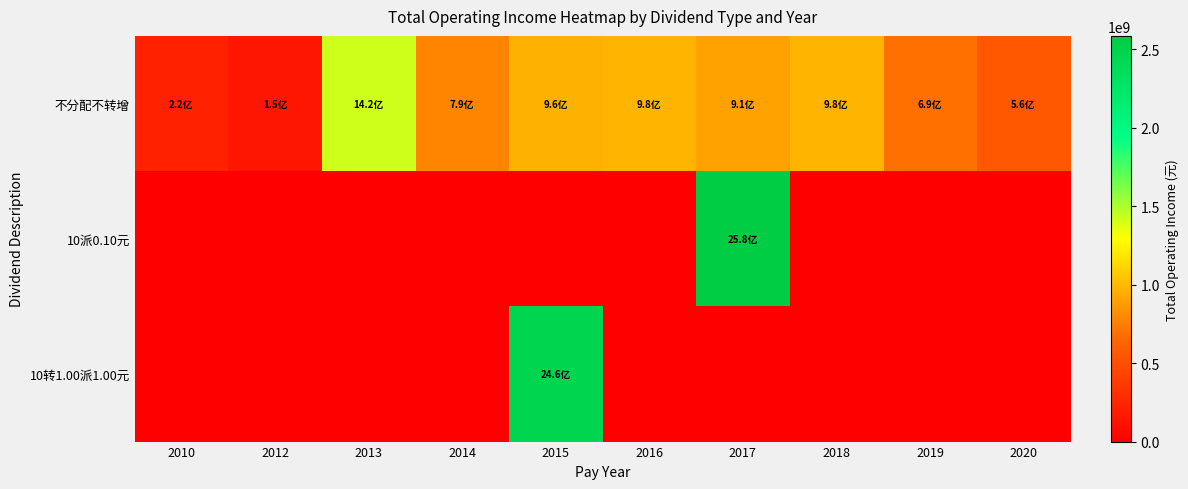

Rank the series by their maximum value, from highest to lowest.

10派0.10元, 10转1.00派1.00元, 不分配不转增